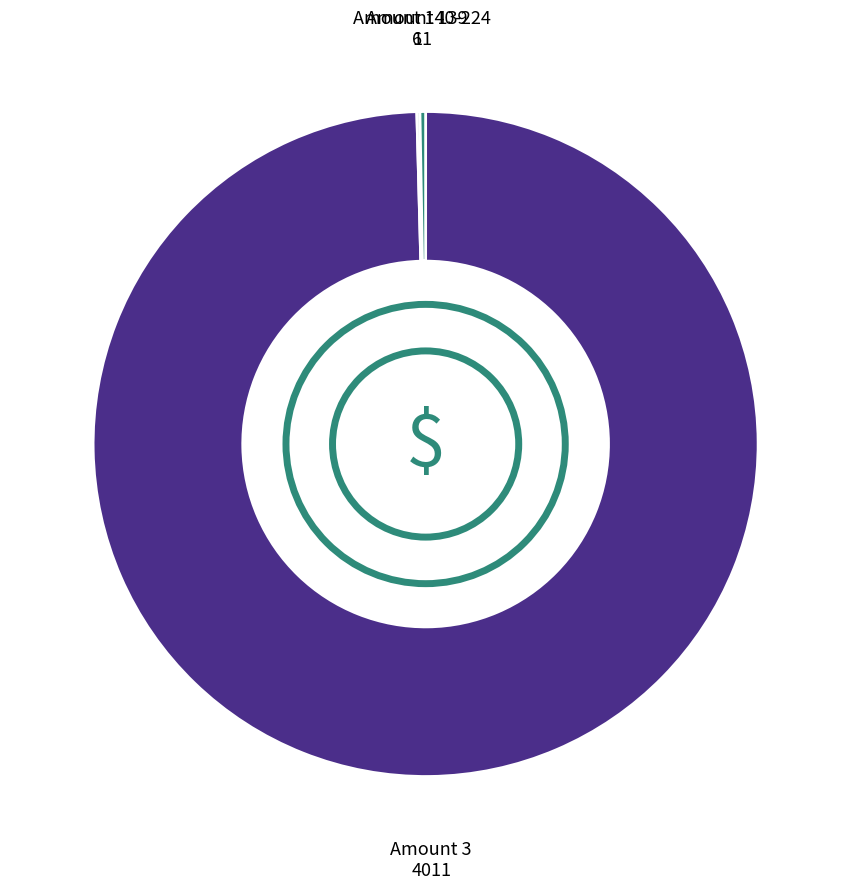

Which slice is the largest?

Amount 3